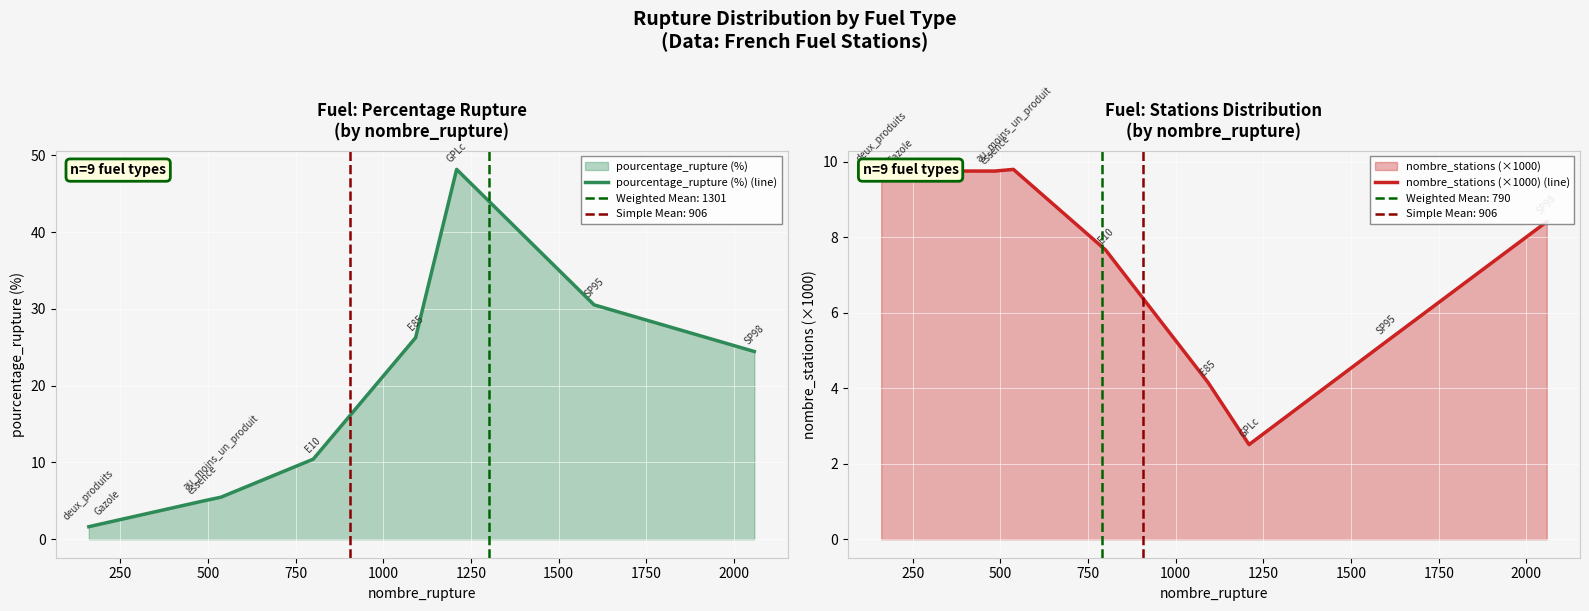

Rank the series by their average value, from highest to lowest.

pourcentage_rupture (%) (line), nombre_stations (×1000) (line)